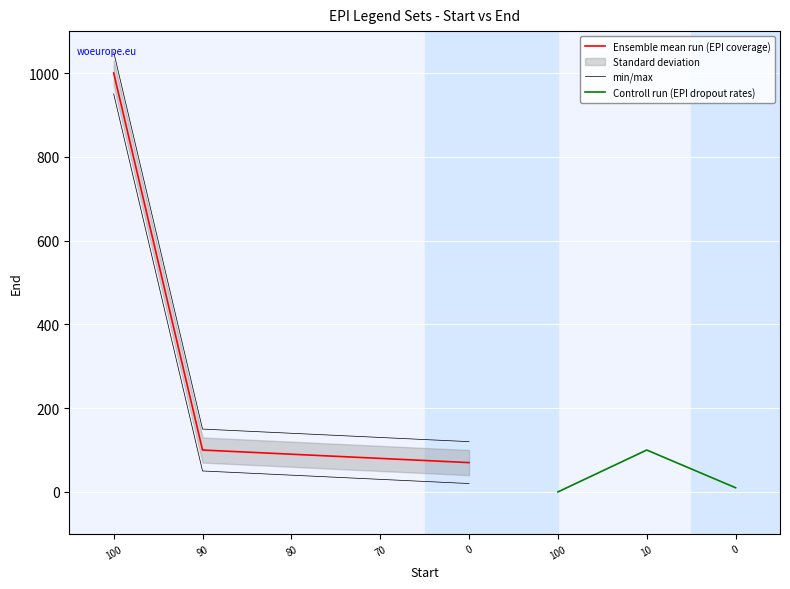

Is it true that the value at 100 is -545?

False